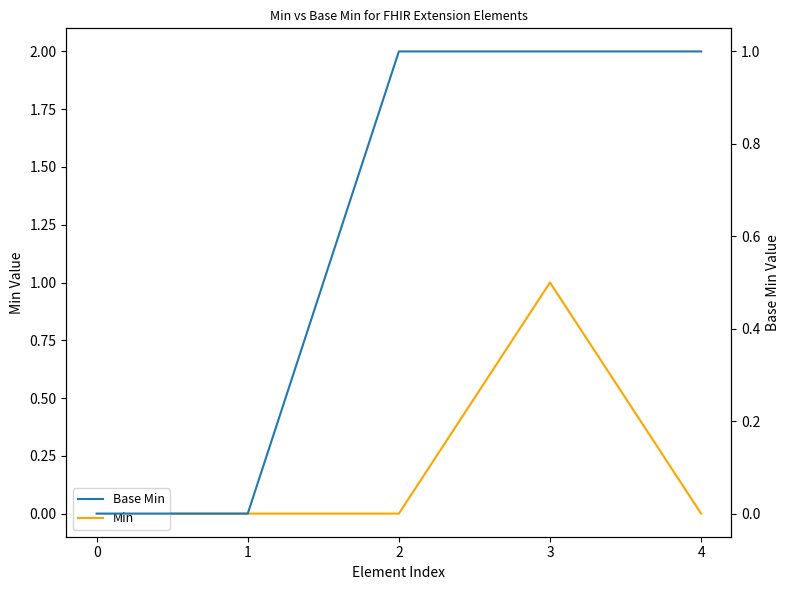

List the series in order of their overall mean, highest first.

Base Min, Min